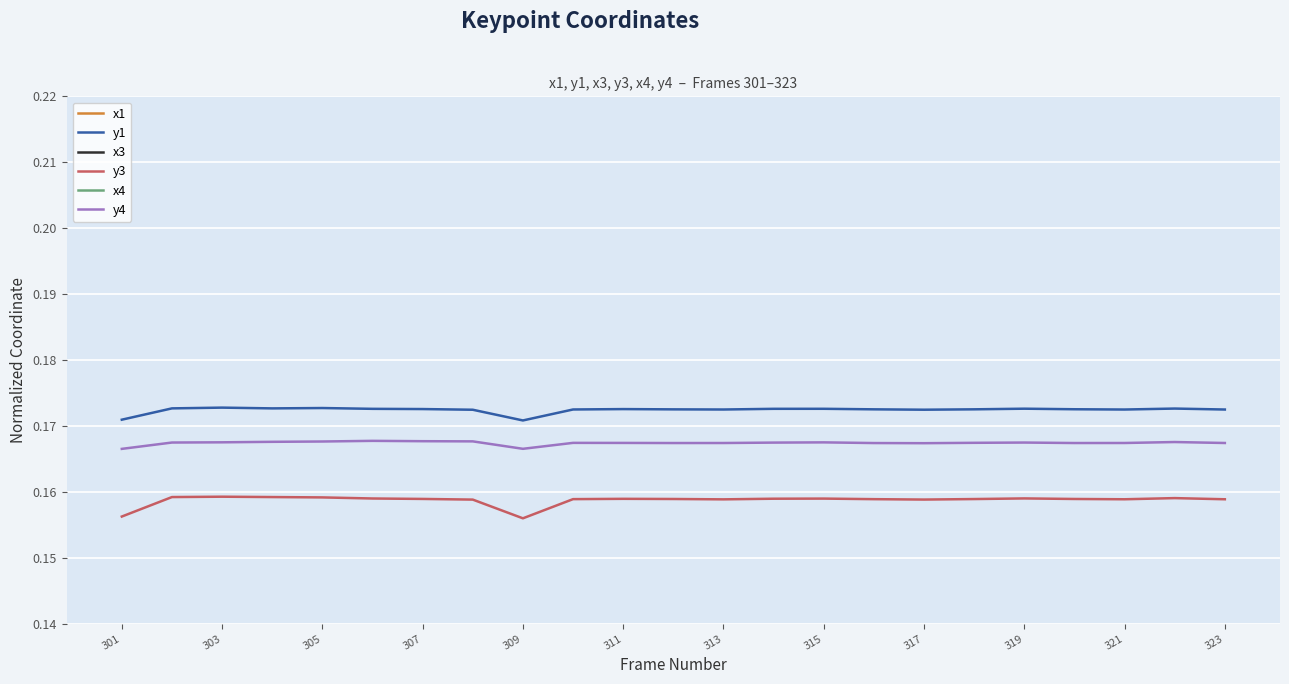

True or false: y3 and y4 intersect in this chart.

False